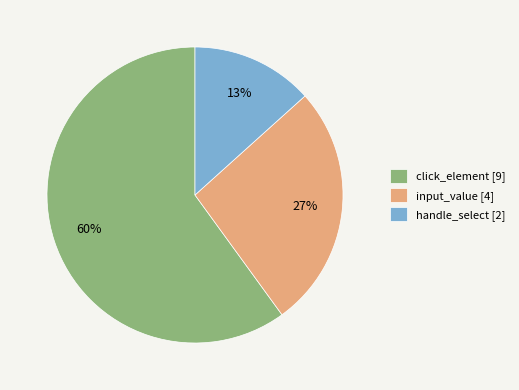

Which has a higher value, click_element or handle_select?

click_element